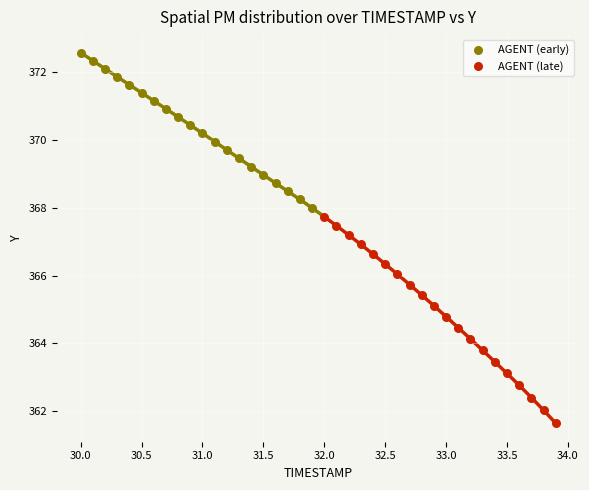

Which series has the largest Y range (max minus min)?

AGENT (late)